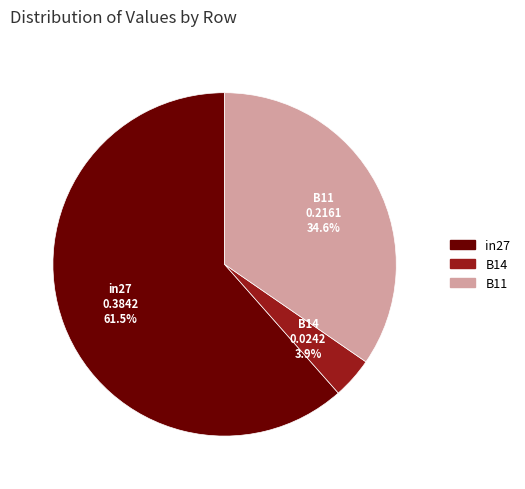

What is the largest slice in the pie chart?

in27